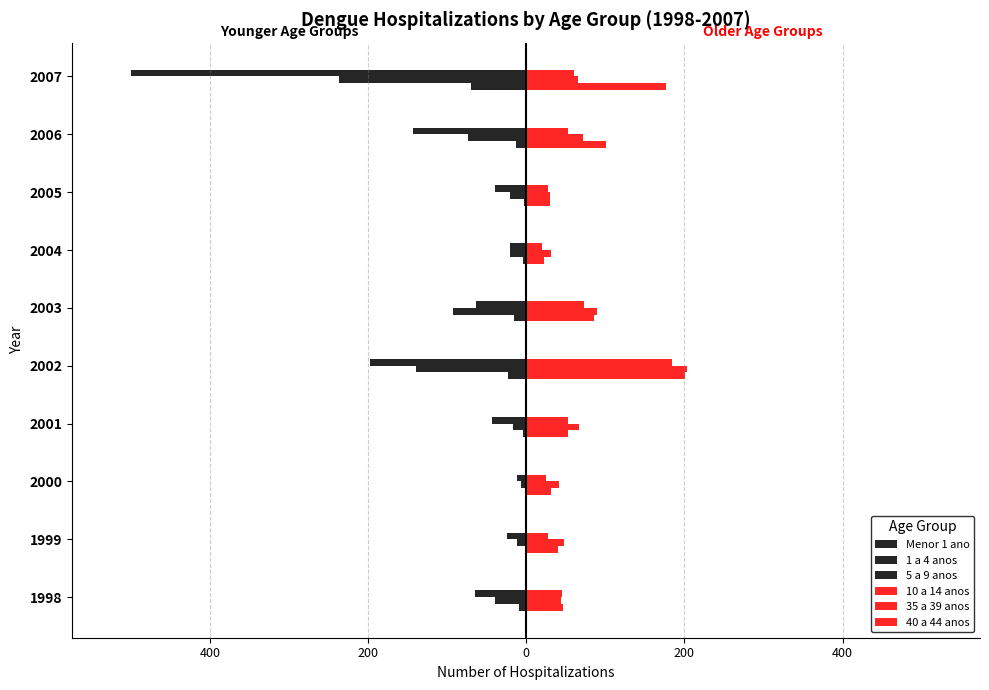

Count the number of categories in the chart.

10